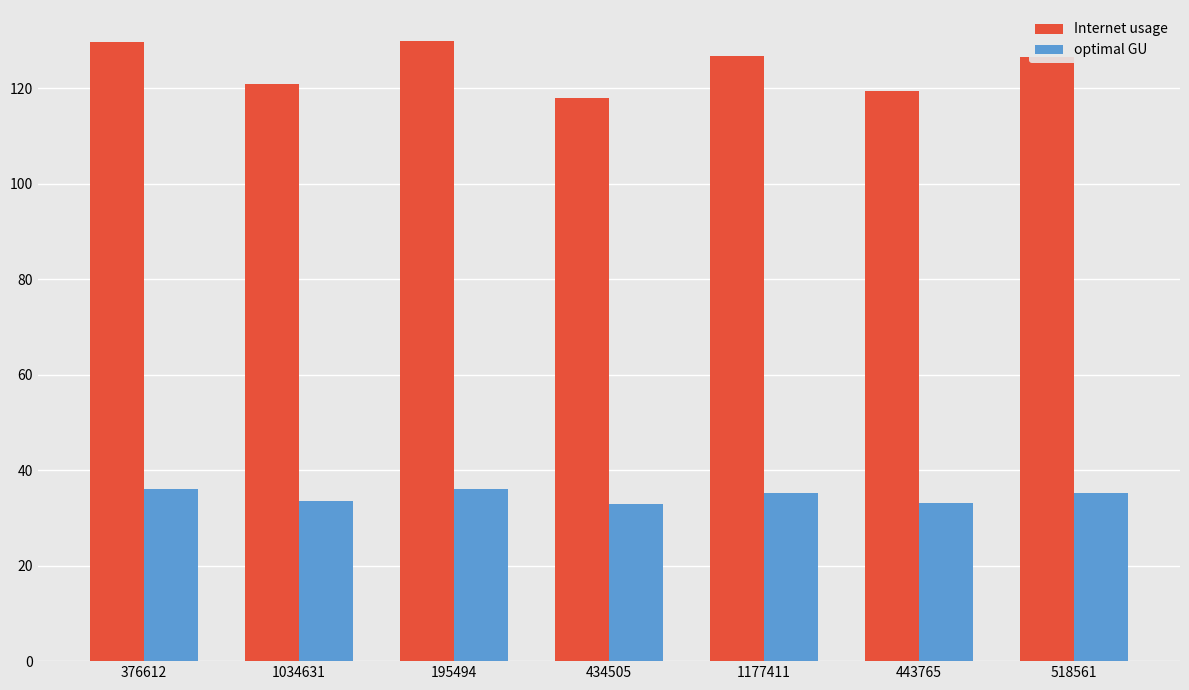

At 1177411, list the series in order from largest to smallest.

Internet usage, optimal GU